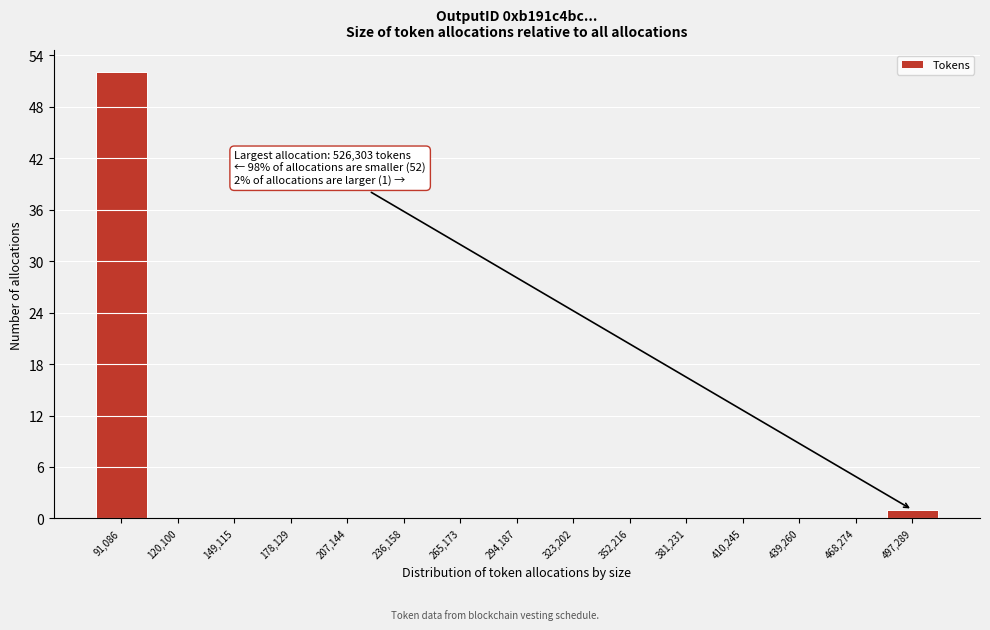

Reading right to left, list all the values displayed in this chart.

497,289=1	468,274=0	439,260=0	410,245=0	381,231=0	352,216=0	323,202=0	294,187=0	265,173=0	236,158=0	207,144=0	178,129=0	149,115=0	120,100=0	91,086=52